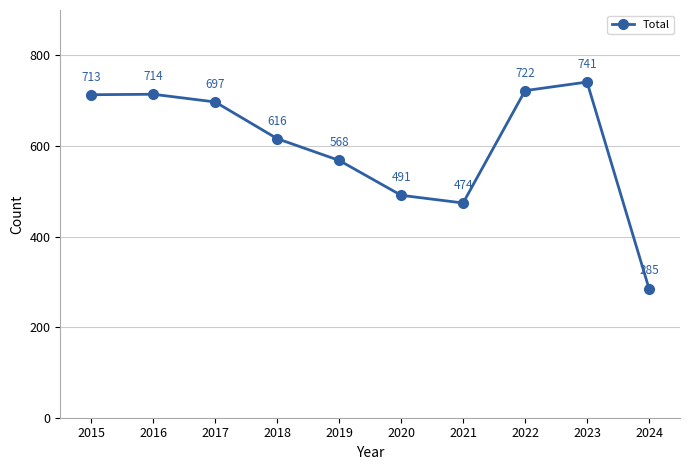

Reading left to right, what are all the values shown in this chart?

2015=713	2016=714	2017=697	2018=616	2019=568	2020=491	2021=474	2022=722	2023=741	2024=285